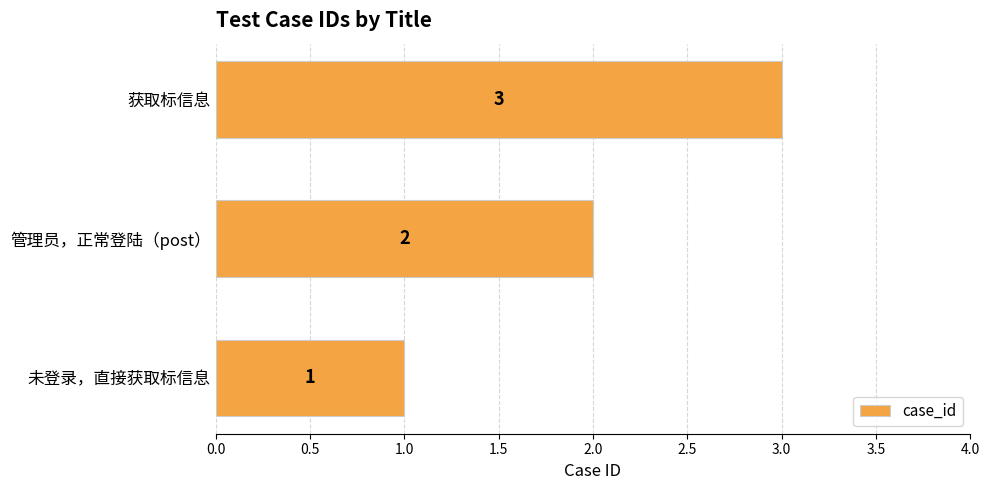

Rank the categories by value from highest to lowest.

获取标信息, 管理员，正常登陆（post）, 未登录，直接获取标信息